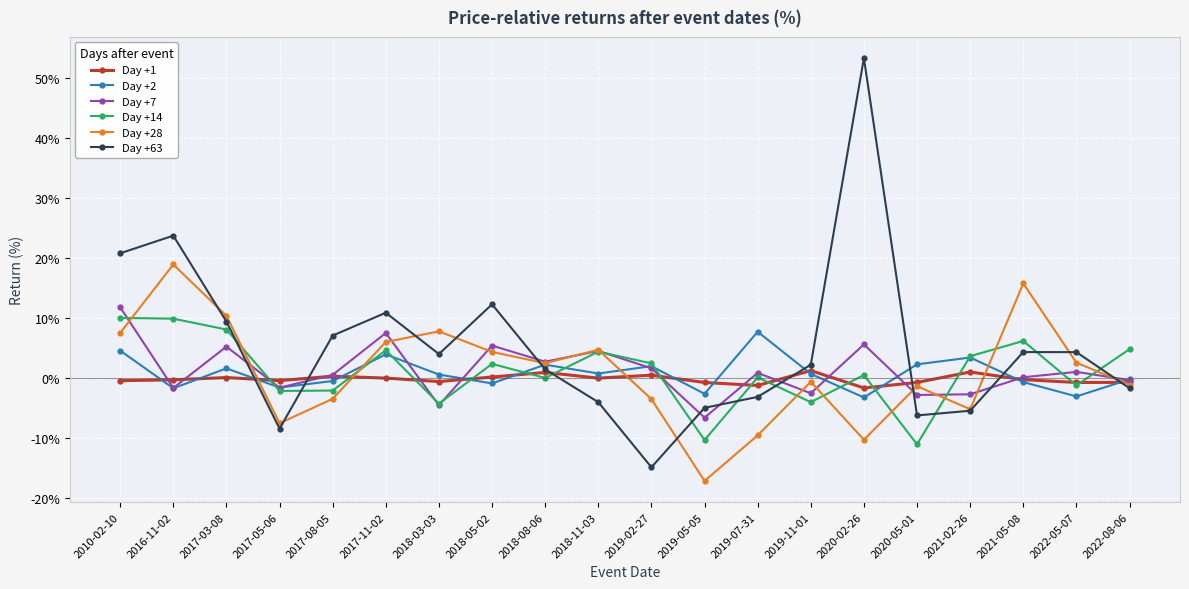

What are all the series names shown in the legend?

Day +1, Day +2, Day +7, Day +14, Day +28, Day +63